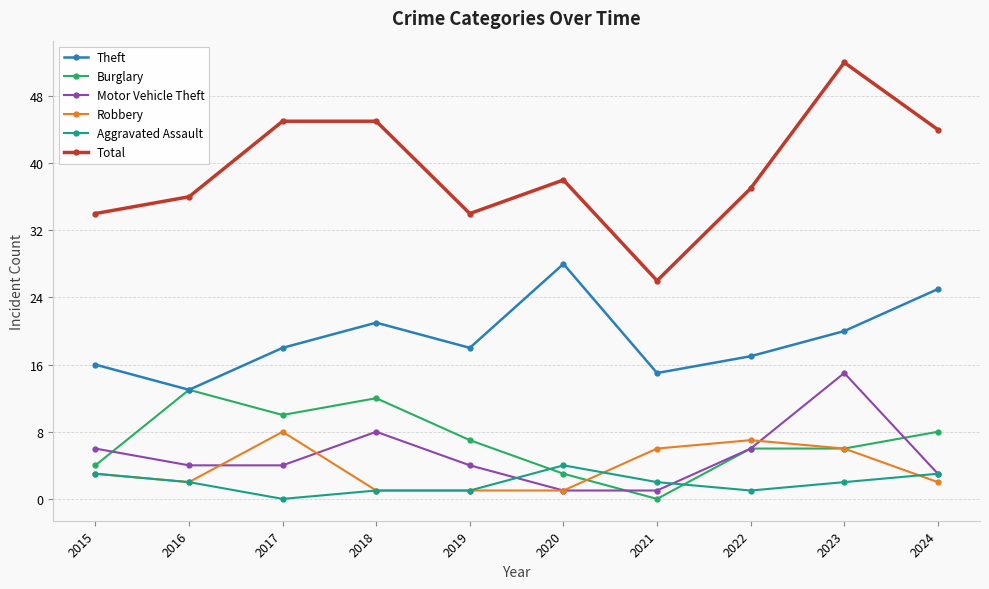

Where is the first local minimum for Total?

2019